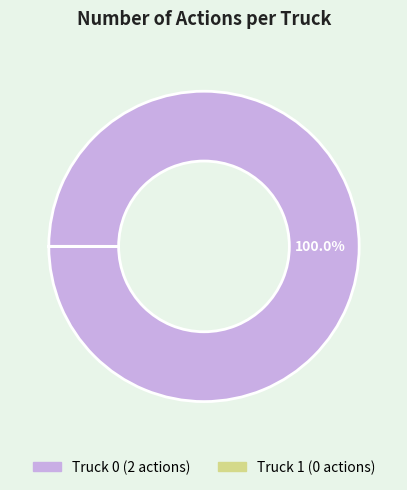

What is the largest slice in the pie chart?

Truck 0